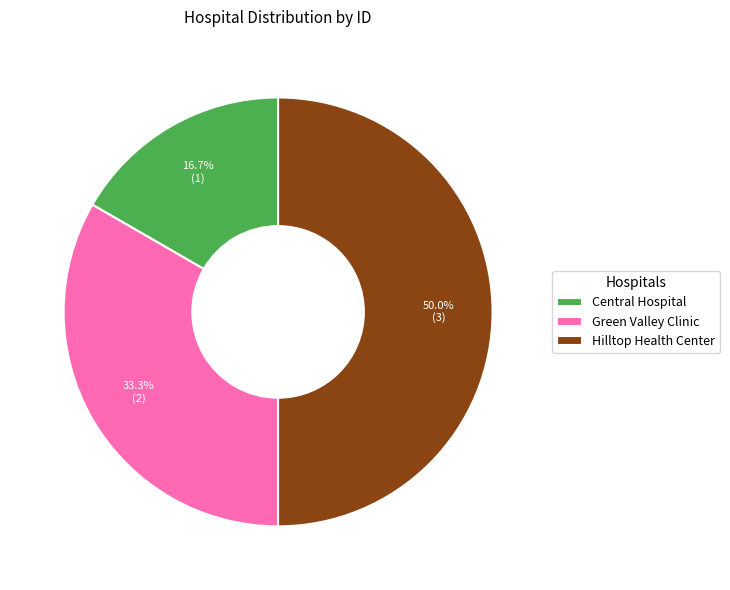

Which slice is the largest?

Hilltop Health Center